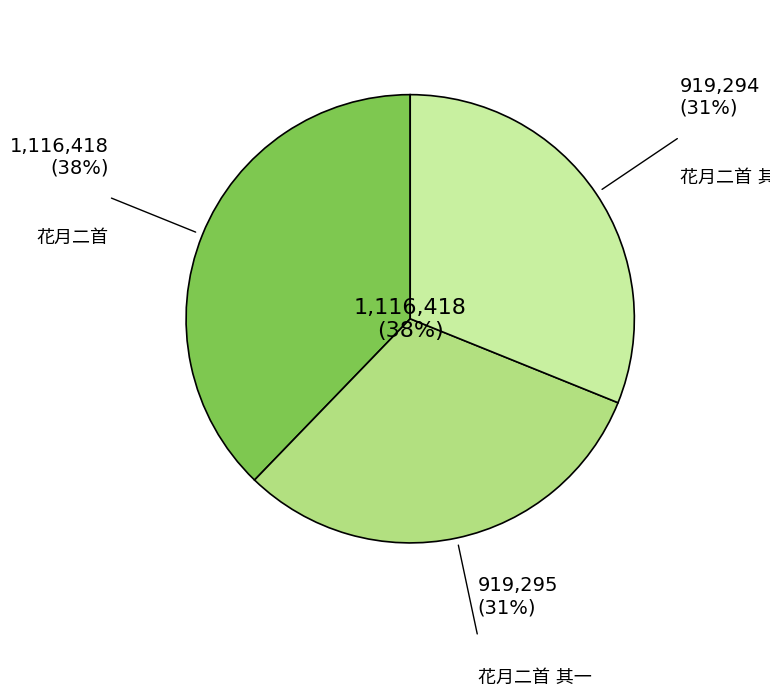

What is the total percentage of 花月二首 其一 and 花月二首 其二?

62.2%